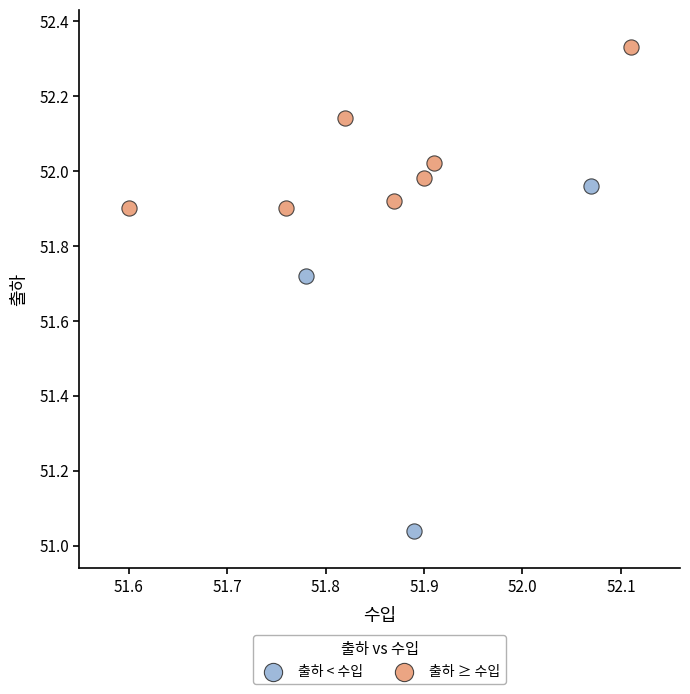

Which series has the largest Y range (max minus min)?

출하 < 수입